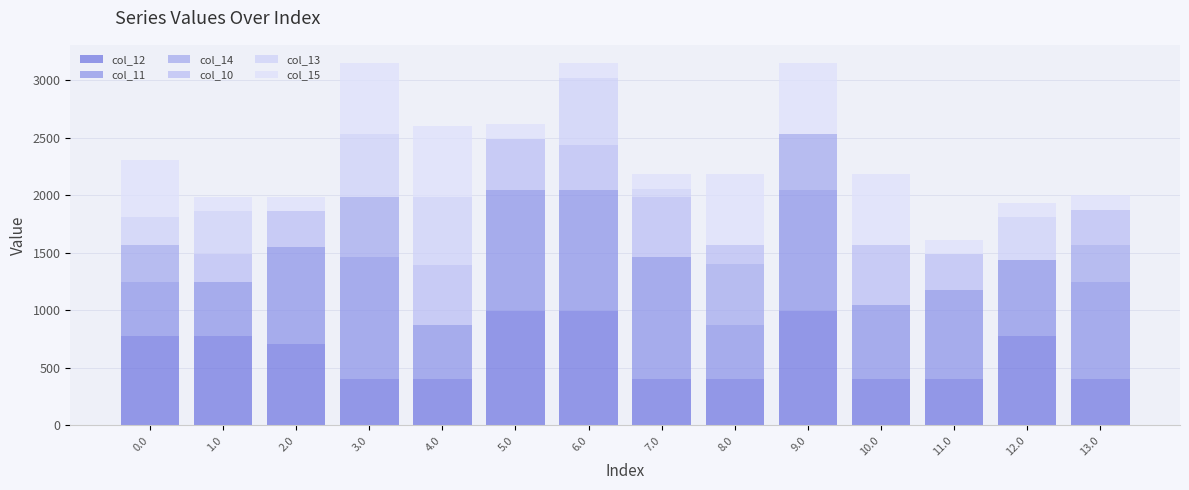

How many series are shown in this chart?

6